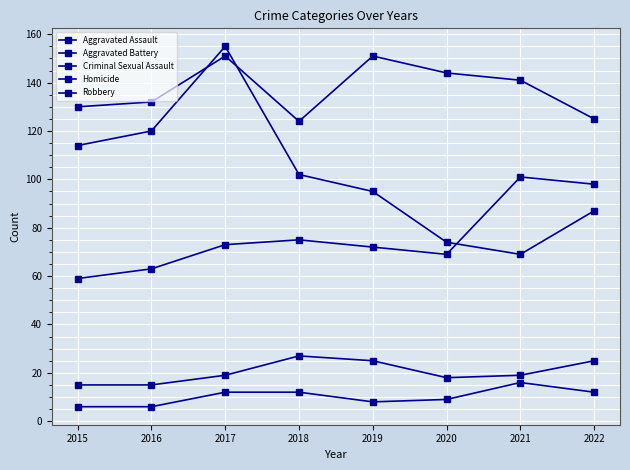

How many distinct data groups are displayed?

5